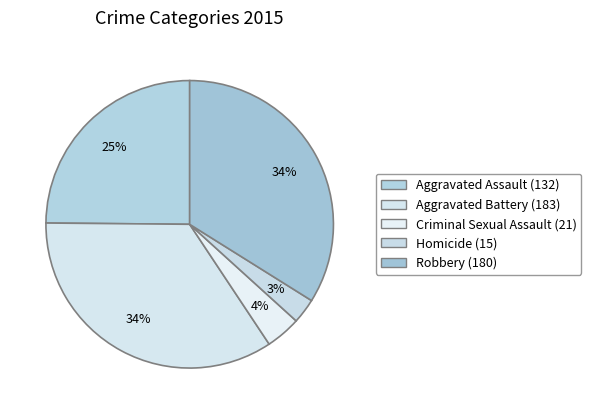

How many segments does this pie chart have?

5